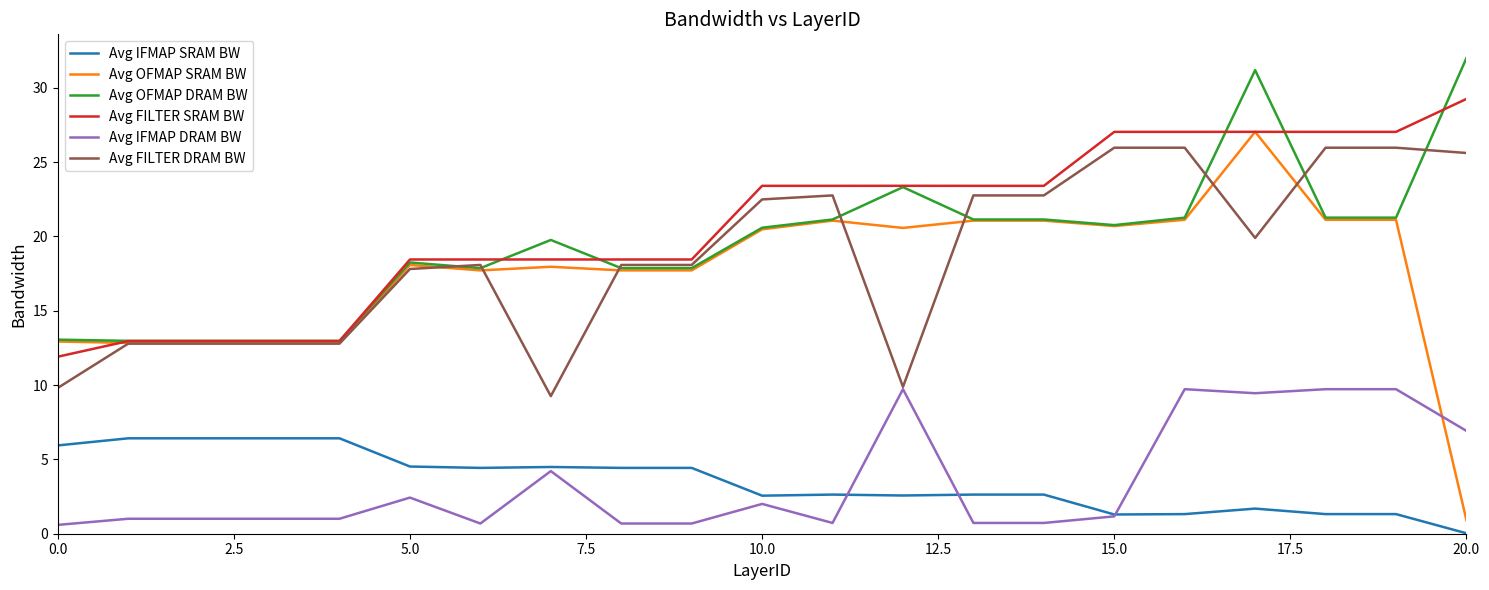

True or false: Avg FILTER DRAM BW and Avg IFMAP SRAM BW intersect in this chart.

False